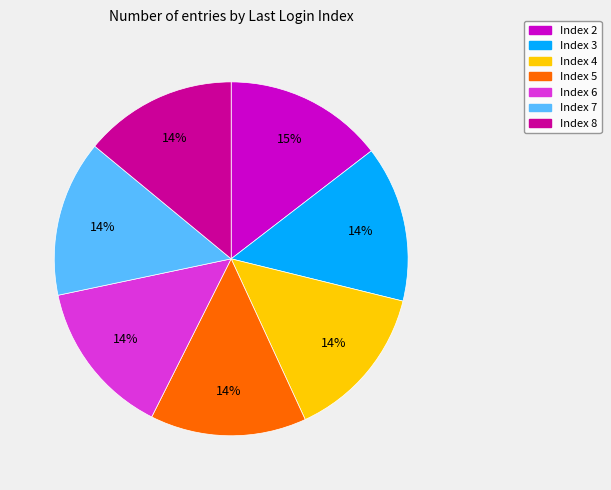

To the nearest percent, what is the combined percentage of Index 5 and Index 8?

28%